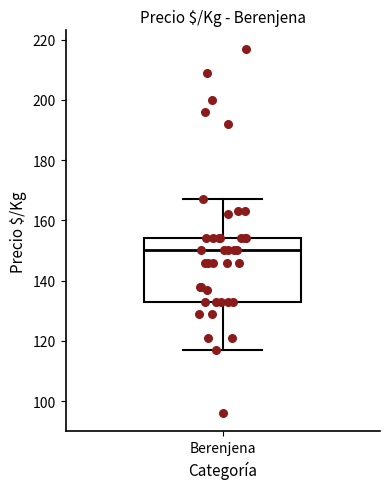

Transcribe this box plot: give where the median line is, the range the box spans, and where the two whiskers end, as read against the y-axis. The values are not printed on the chart, so give them approximately, as read against the axis.

median 150, box 134 to 154, whiskers 118 to 168